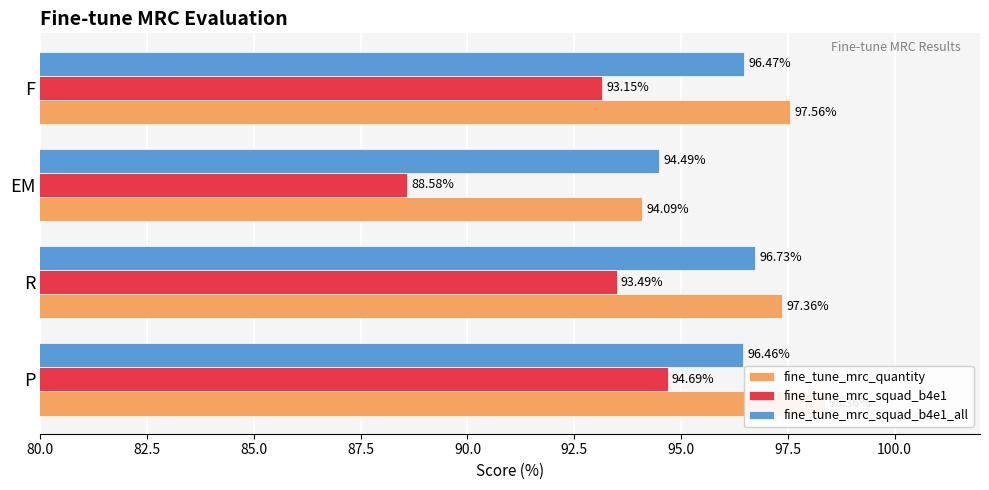

Which series changed the most between R and F?

fine_tune_mrc_squad_b4e1